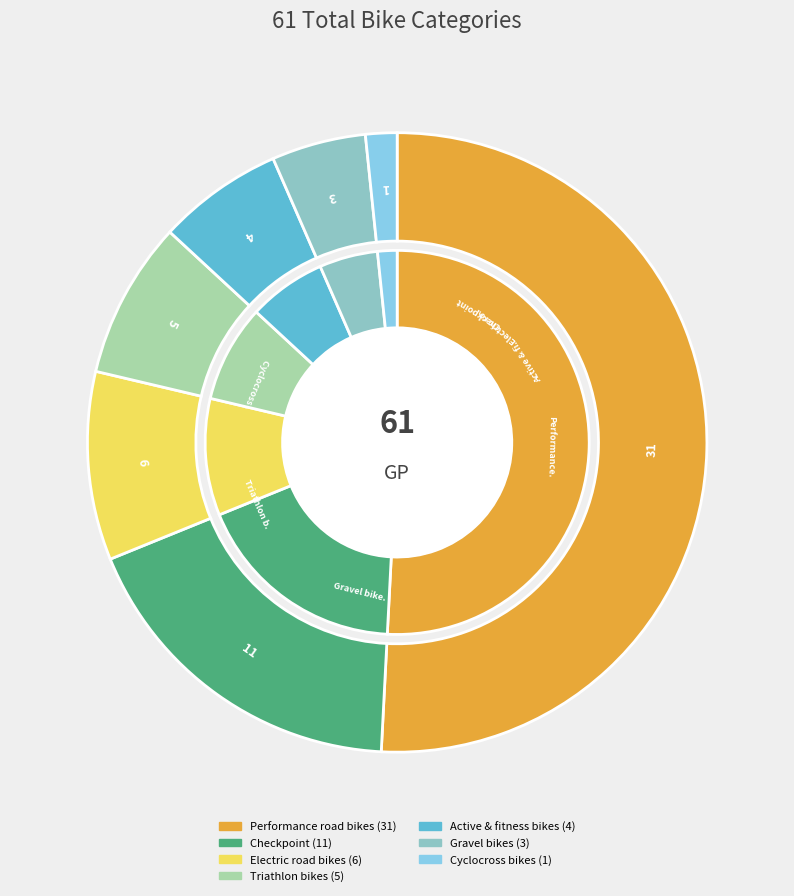

The Triathlon bikes slice represents 15% of the pie. True or false?

False